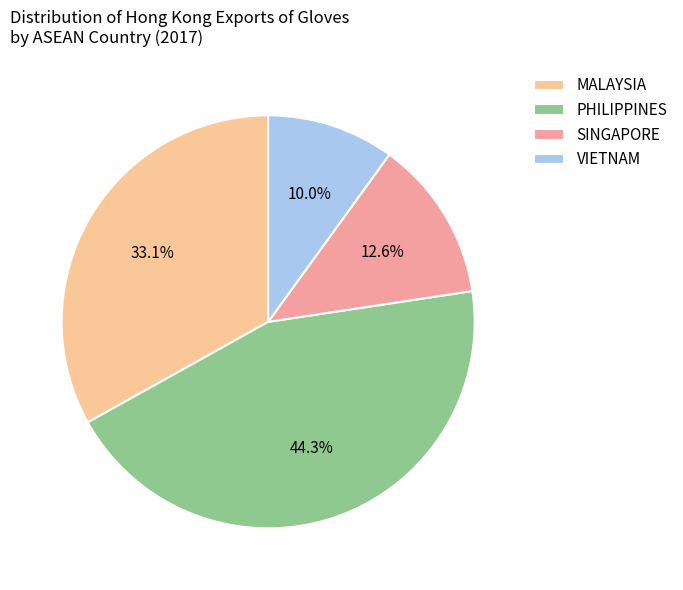

What is the smallest slice in the pie chart?

VIETNAM